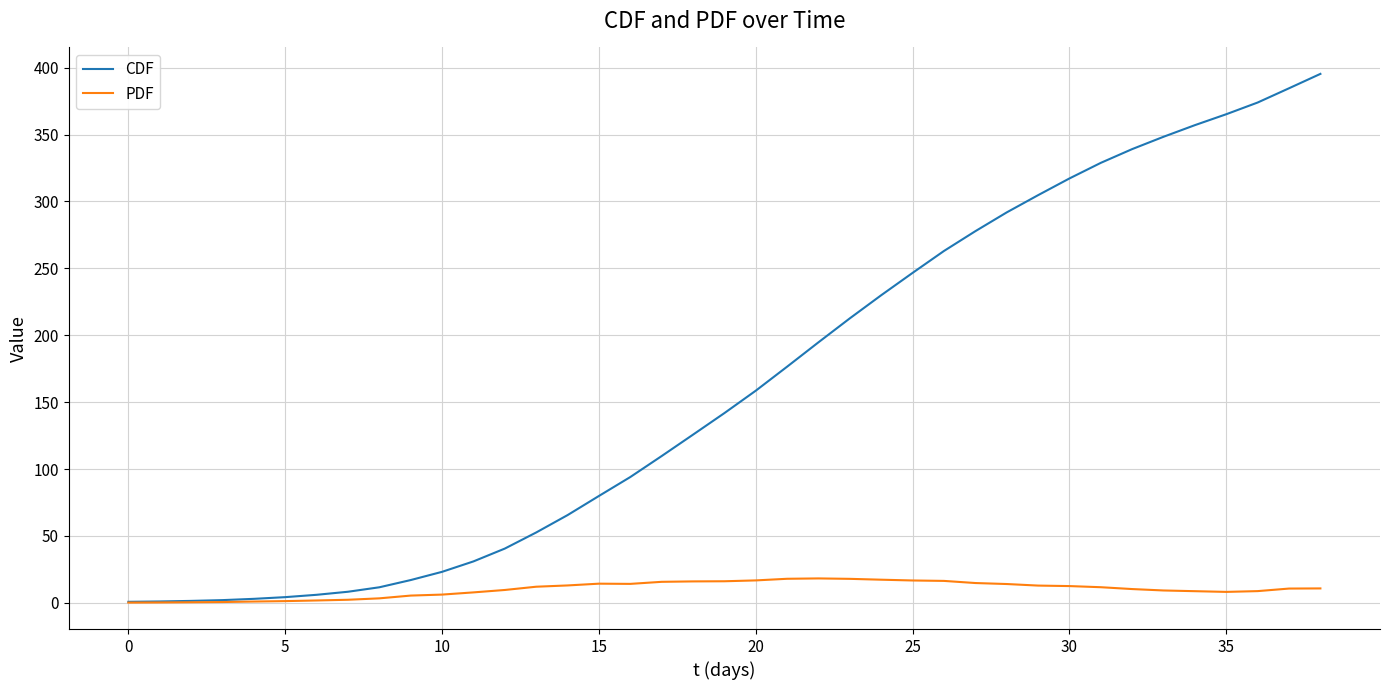

Which series has the largest total across all categories?

CDF